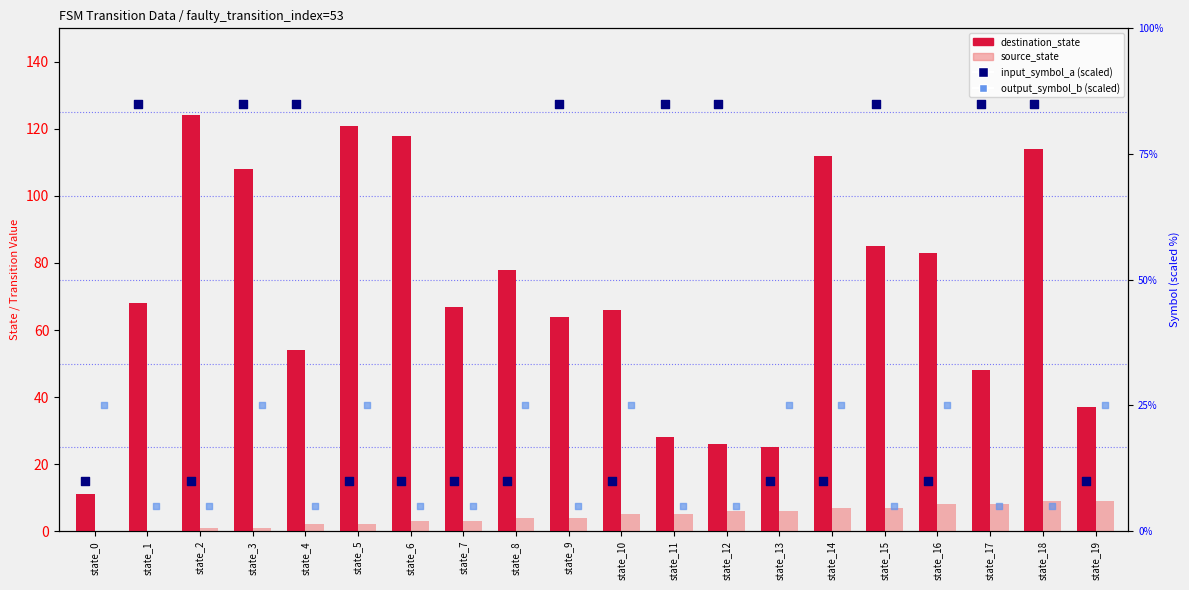

What are all the series names shown in the legend?

destination_state, source_state, input_symbol_a (scaled), output_symbol_b (scaled)